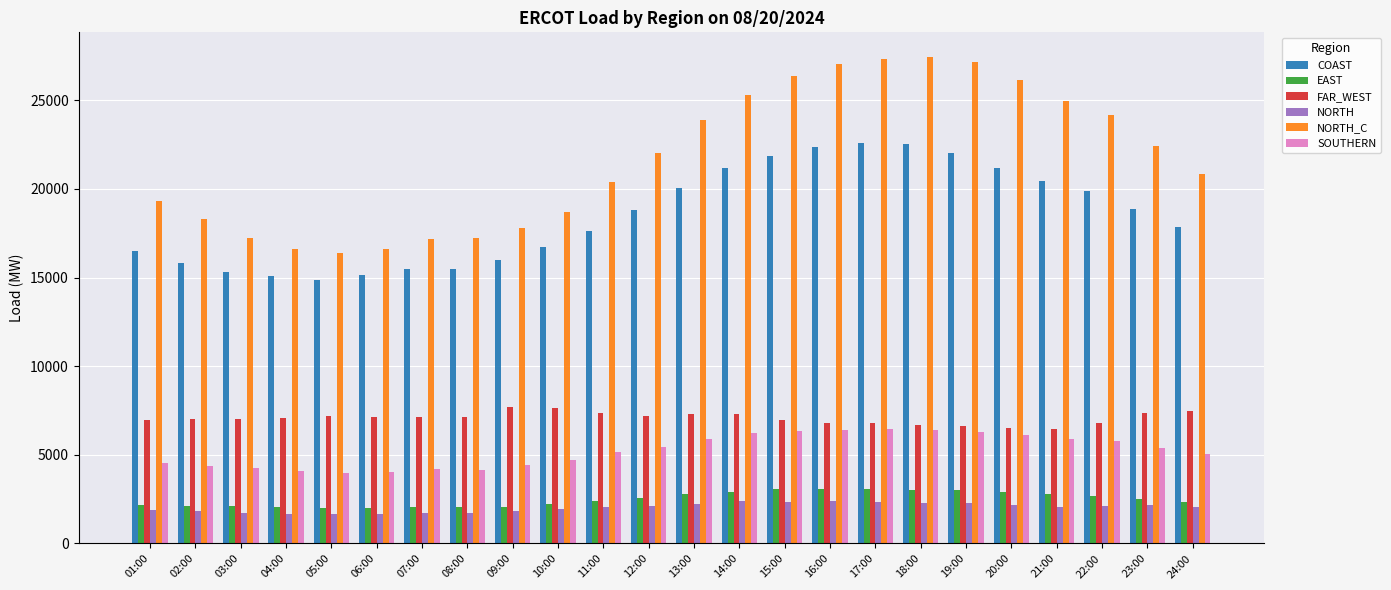

What is the smallest value displayed?

1663.4